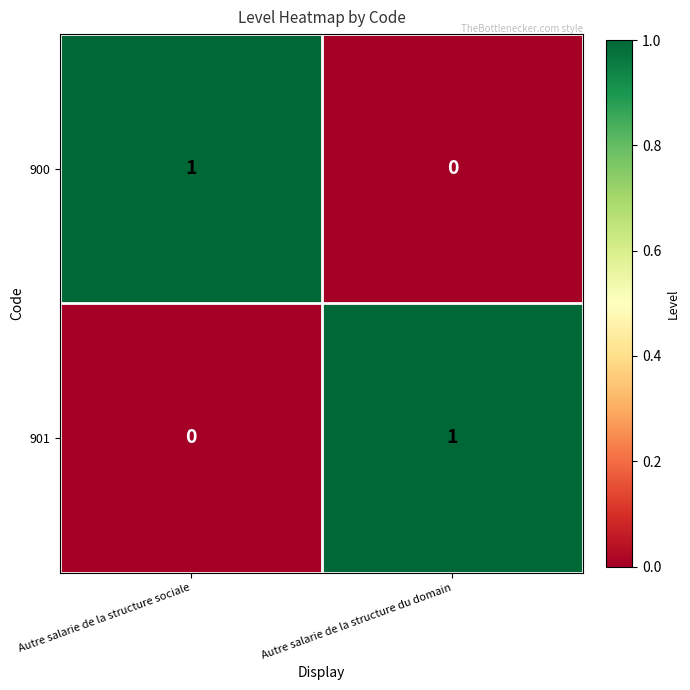

At which label is 900 closest to 0?

Autre salarie de la structure du domain